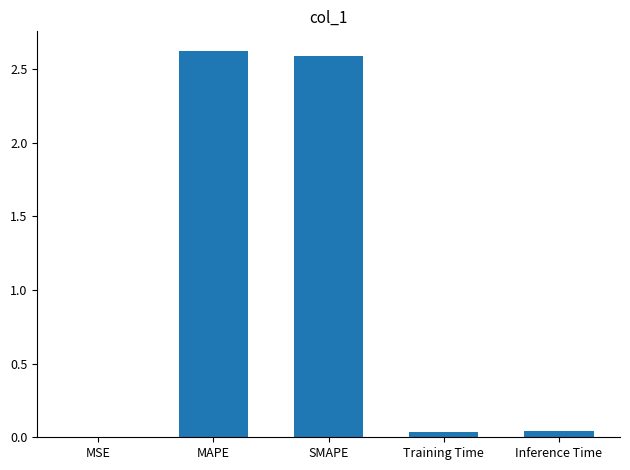

What is the difference between the values at MAPE and Inference Time?

2.6